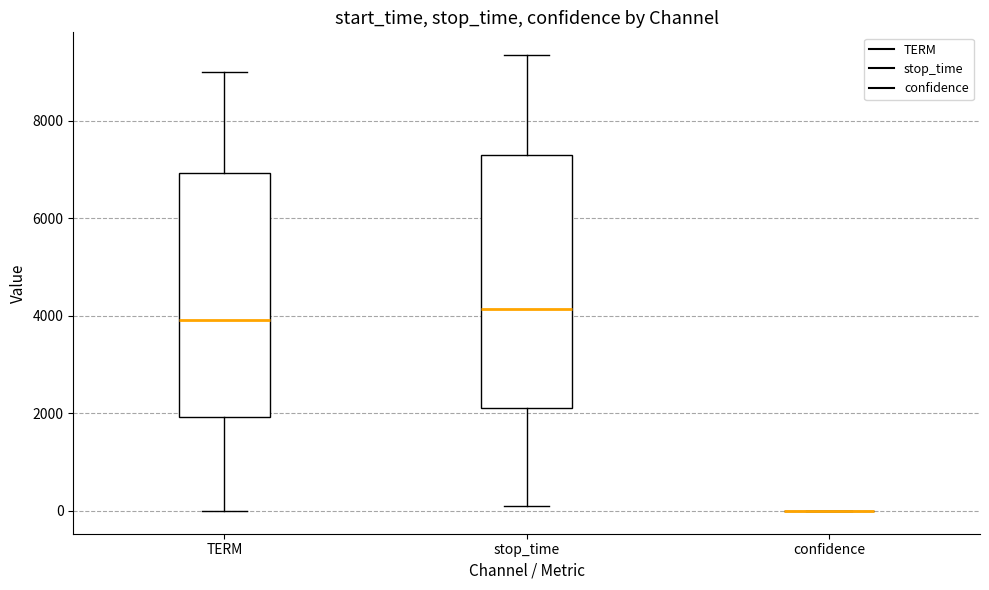

Where is the lower edge of the box for stop_time on the y-axis? The values are not printed on the chart, so give them approximately, as read against the axis.

2200